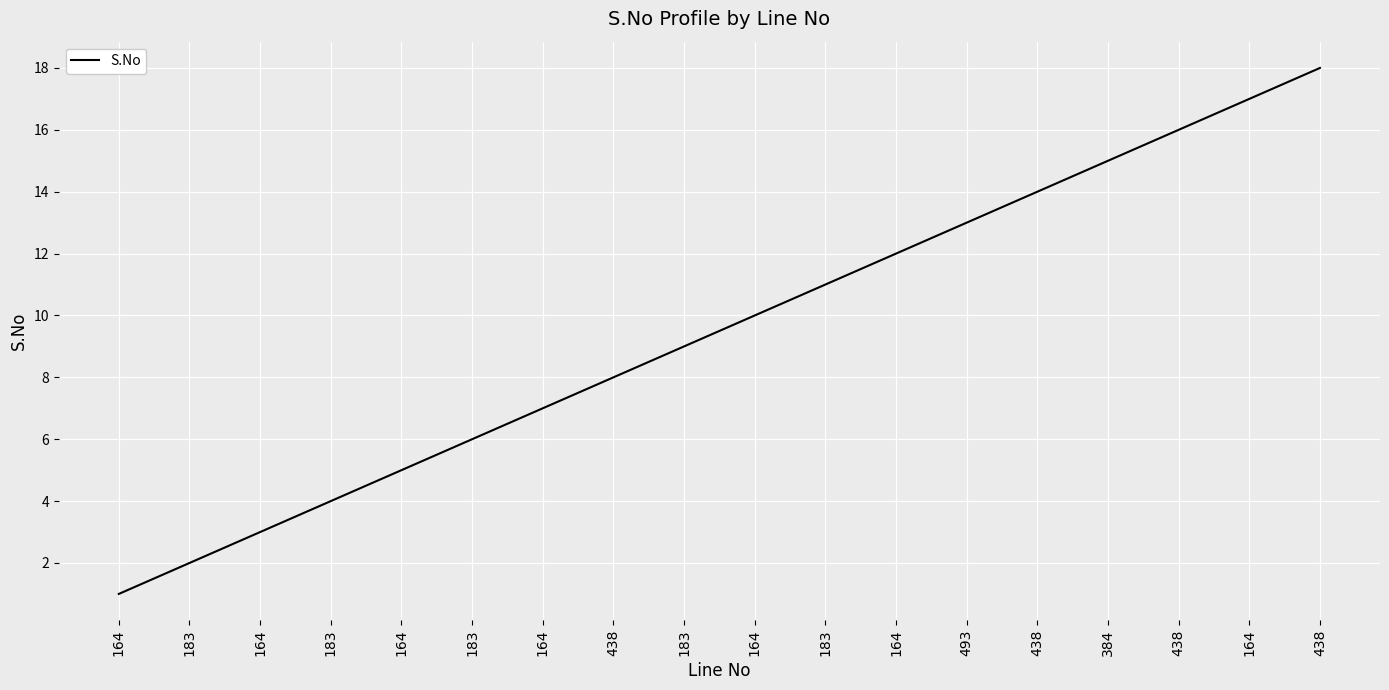

Is this an area chart (filled region under the line)?

No